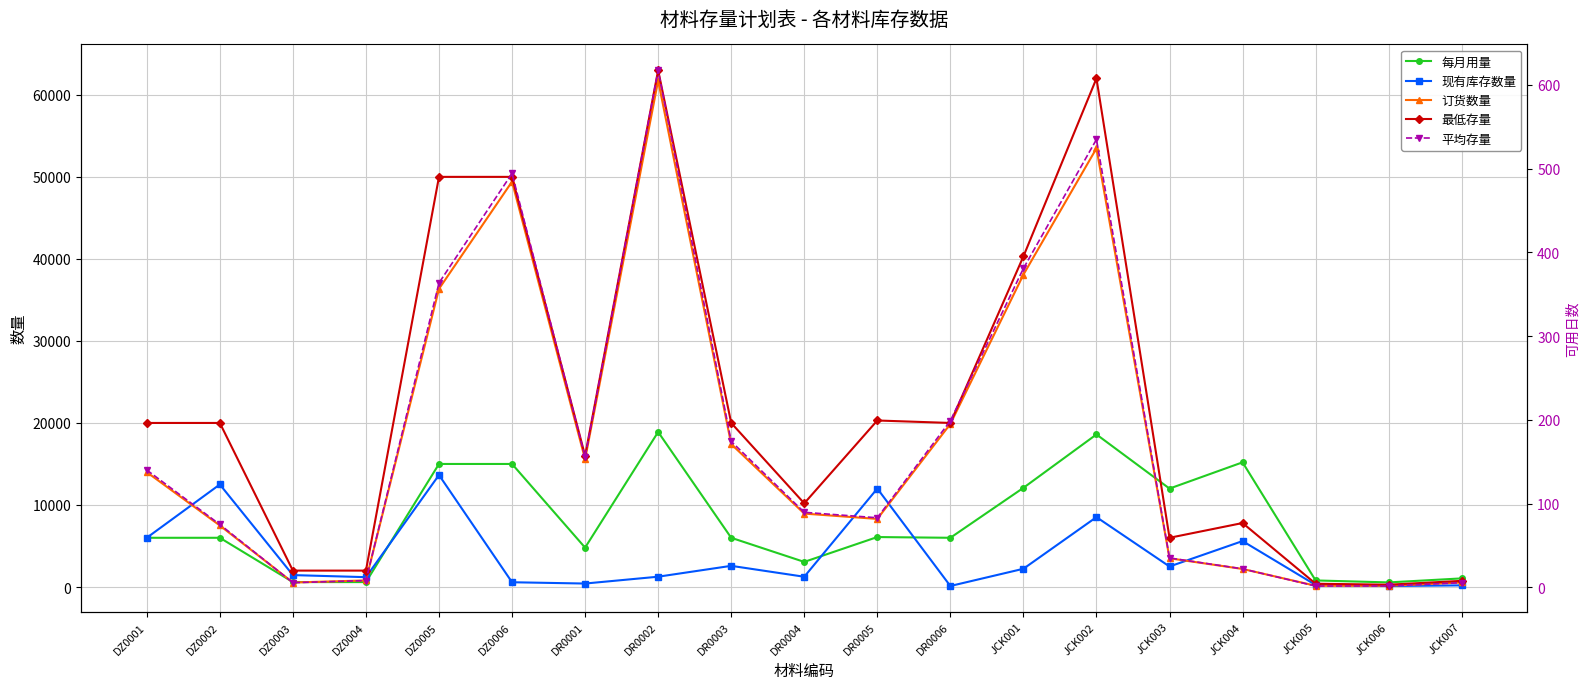

At which label does 订货数量 reach its minimum?

JCK005